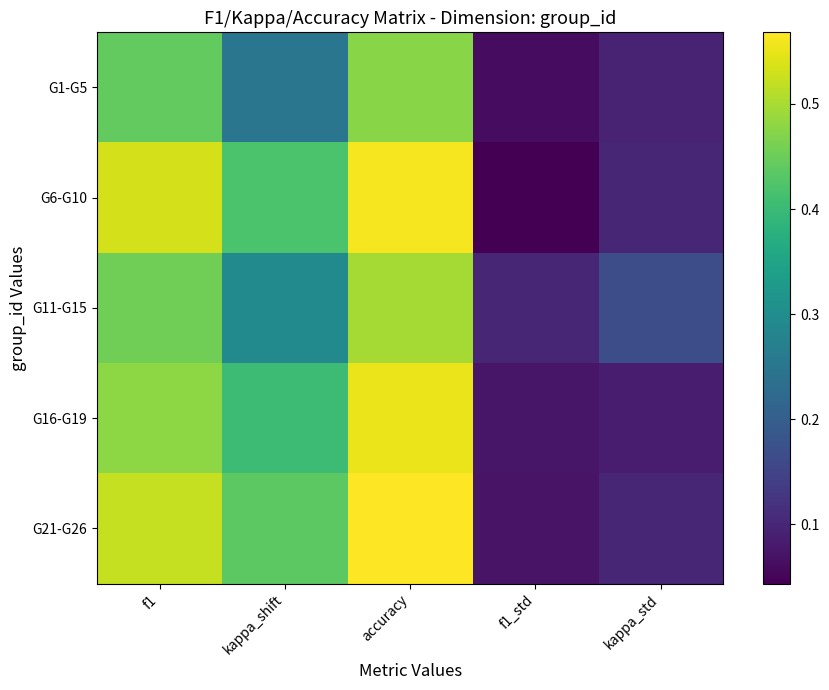

Between kappa_shift and f1, which is larger?

f1